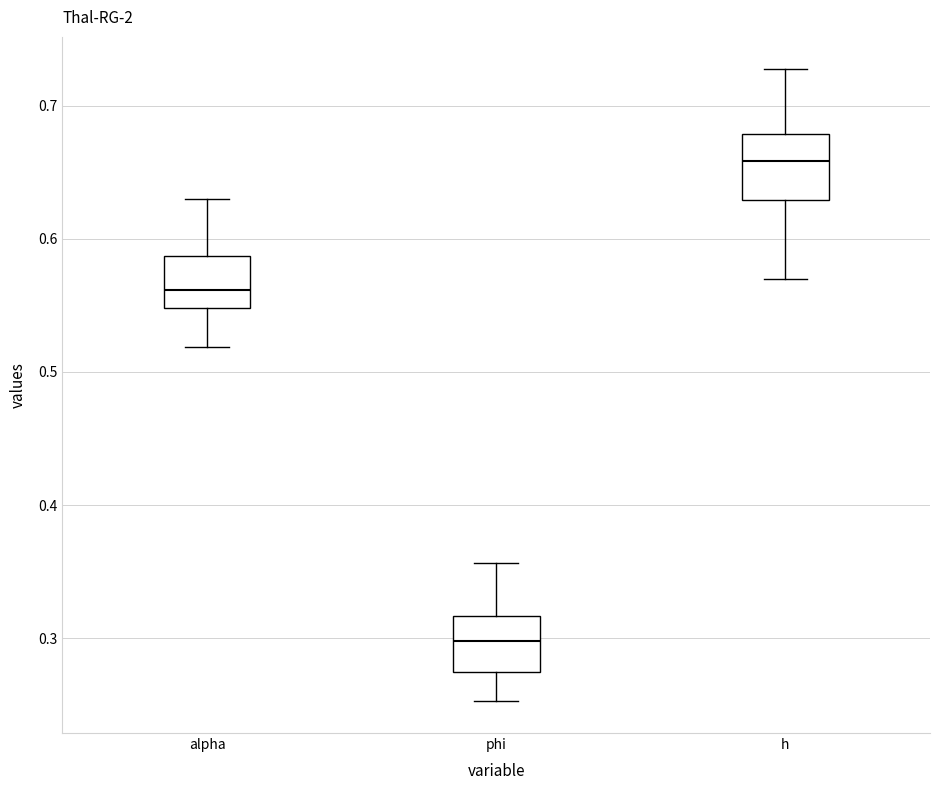

Reading left to right, read every box against the y-axis: the position of its median line, the range the box covers, and the ends of its whiskers. The values are not printed on the chart, so give them approximately, as read against the axis.

alpha: median 0.56, box 0.55 to 0.59, whiskers 0.52 to 0.63
phi: median 0.30, box 0.27 to 0.32, whiskers 0.25 to 0.36
h: median 0.66, box 0.63 to 0.68, whiskers 0.57 to 0.73